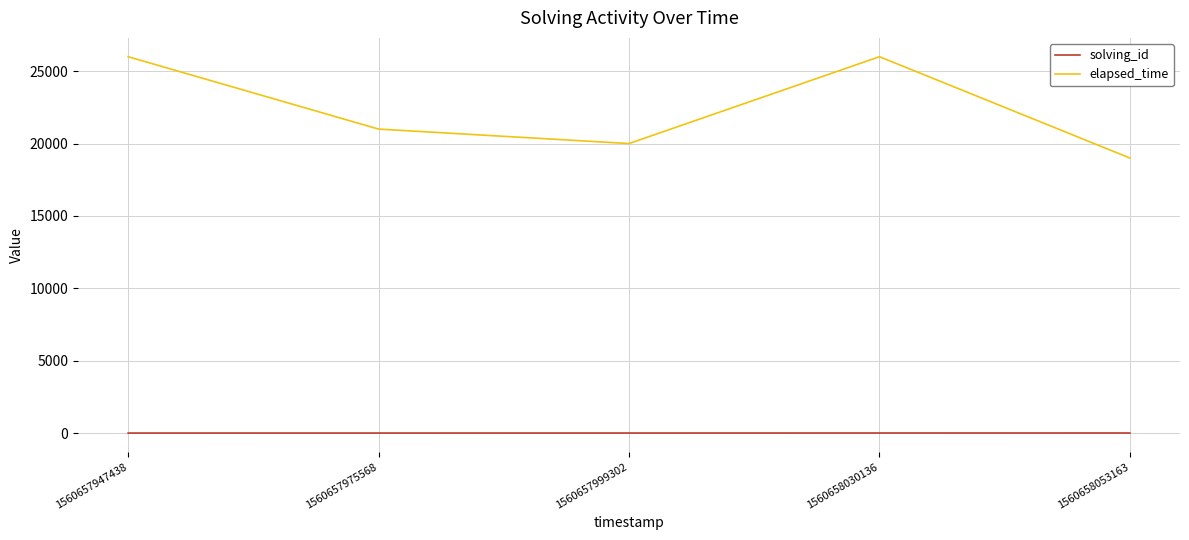

Which series has the largest range (max minus min)?

elapsed_time